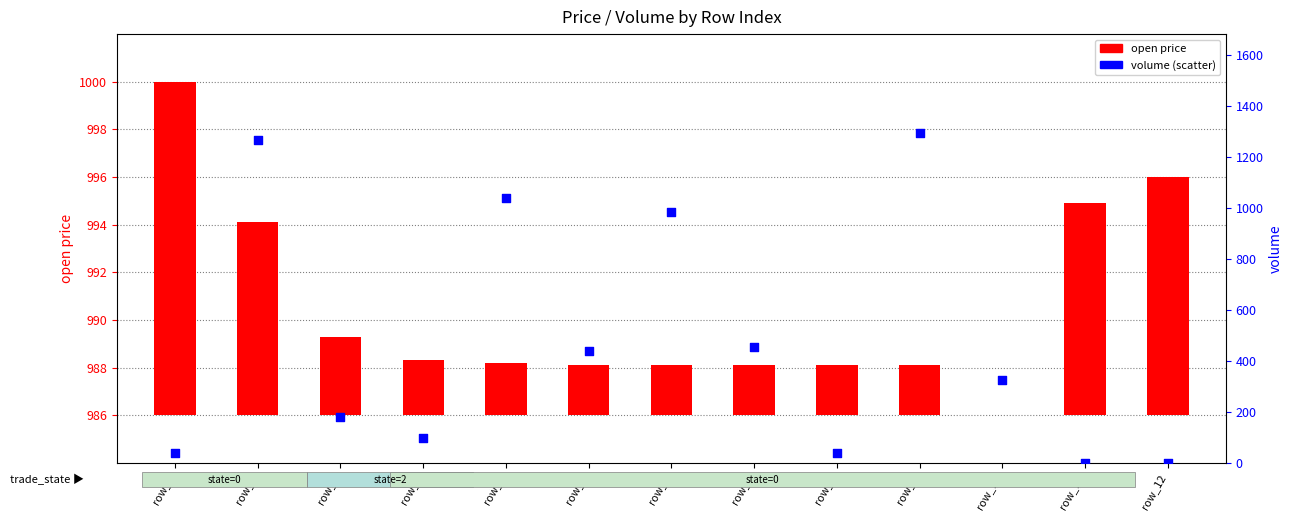

Which series reaches the minimum Y coordinate?

open price